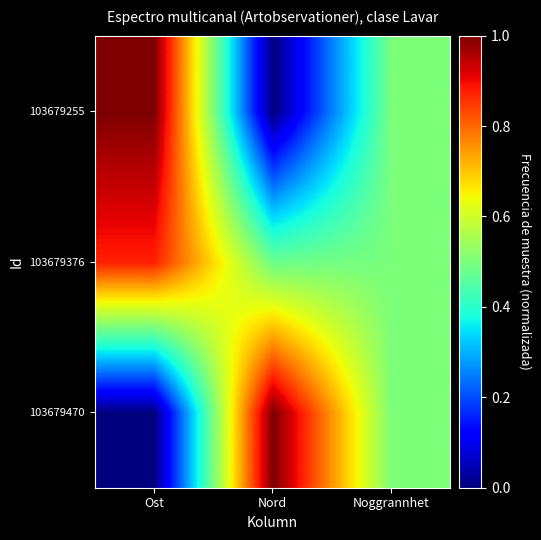

How many categories are shown in the chart?

3